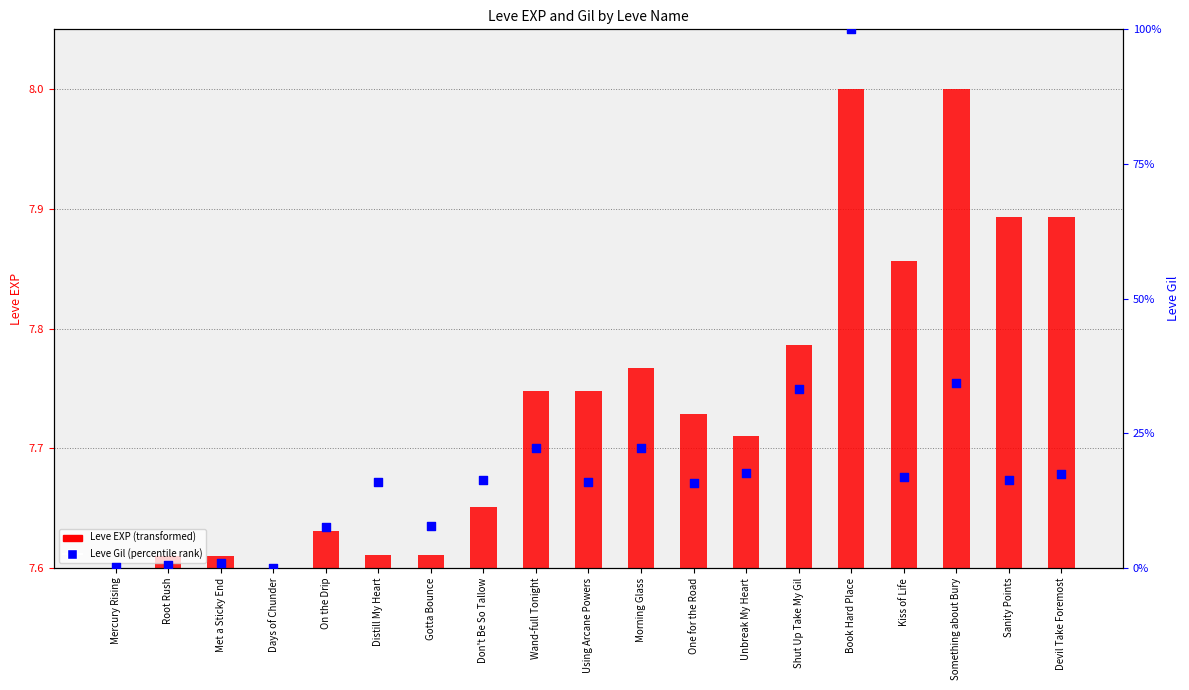

Approximately how many times larger is the value at Distill My Heart compared to Something about Bury?

0.5